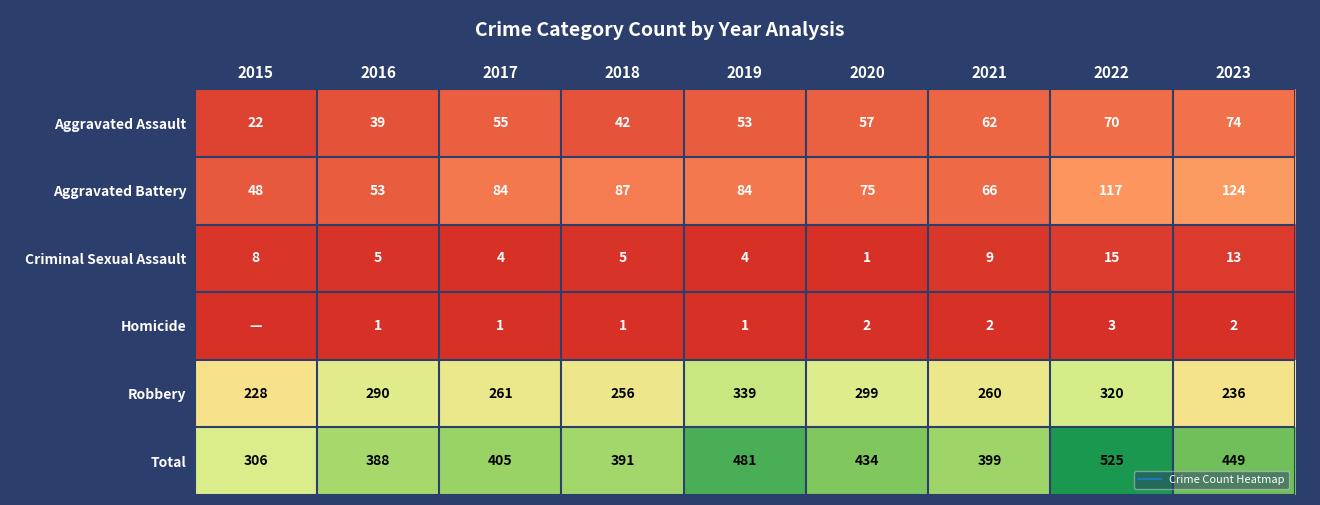

What is the average value of the Total series?

420